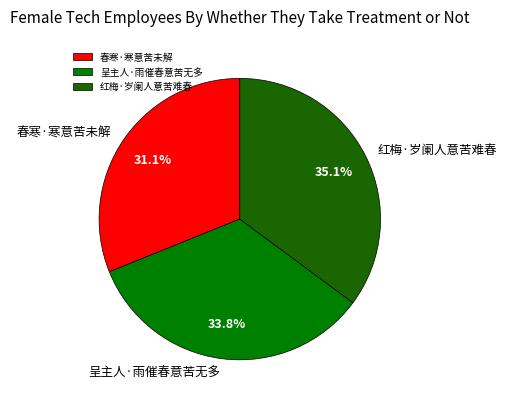

To the nearest percent, what is the average slice percentage?

33%